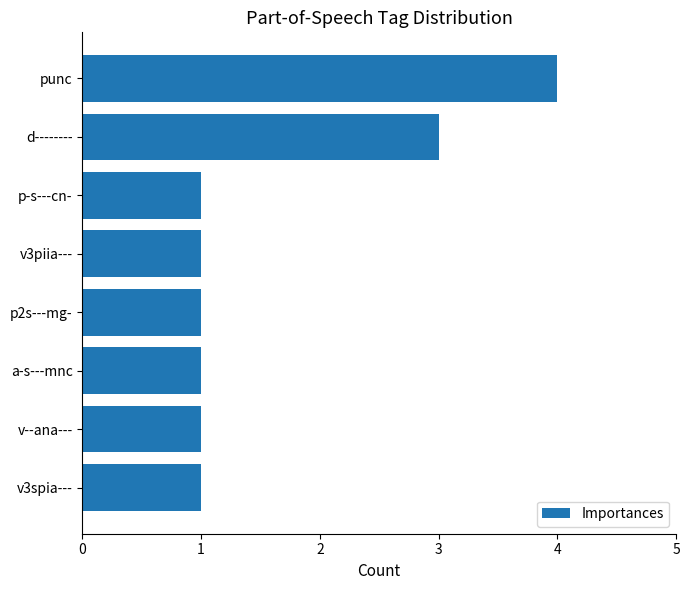

What is the greatest value displayed?

4